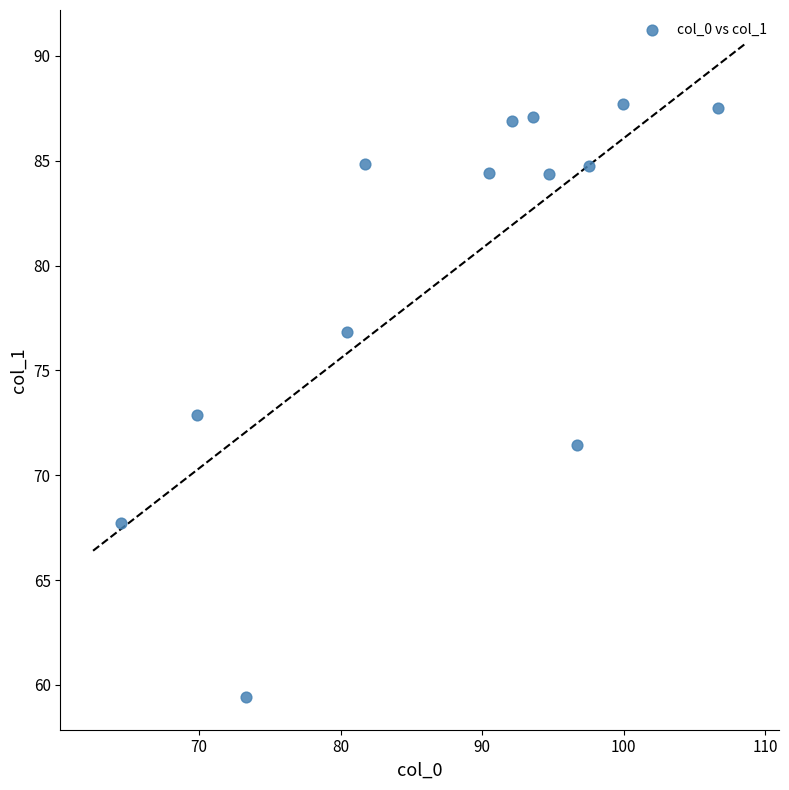

What is the range of X values (max minus min)?

42.2